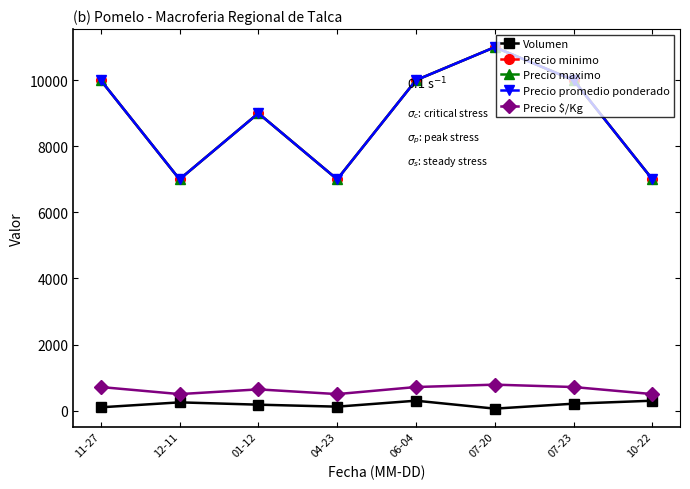

What is the sum of all Volumen values?

1520